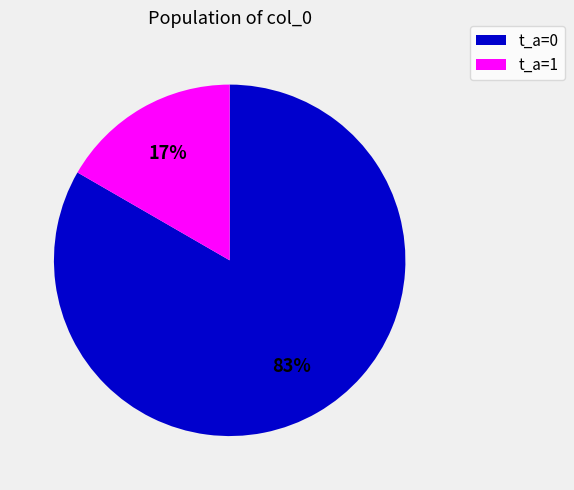

How many slices are in this pie chart?

2